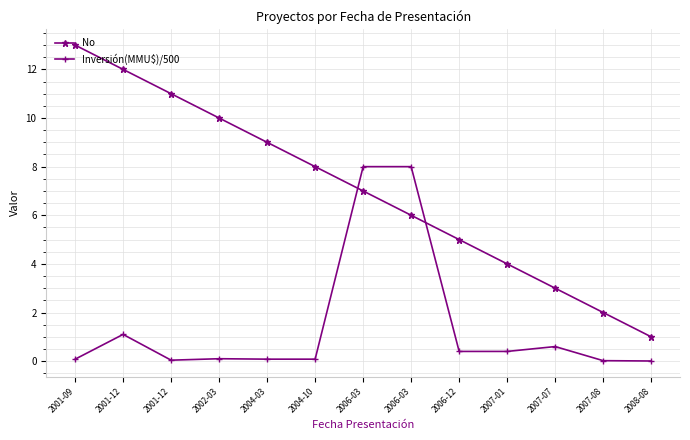

Does the chart have visible grid lines?

Yes